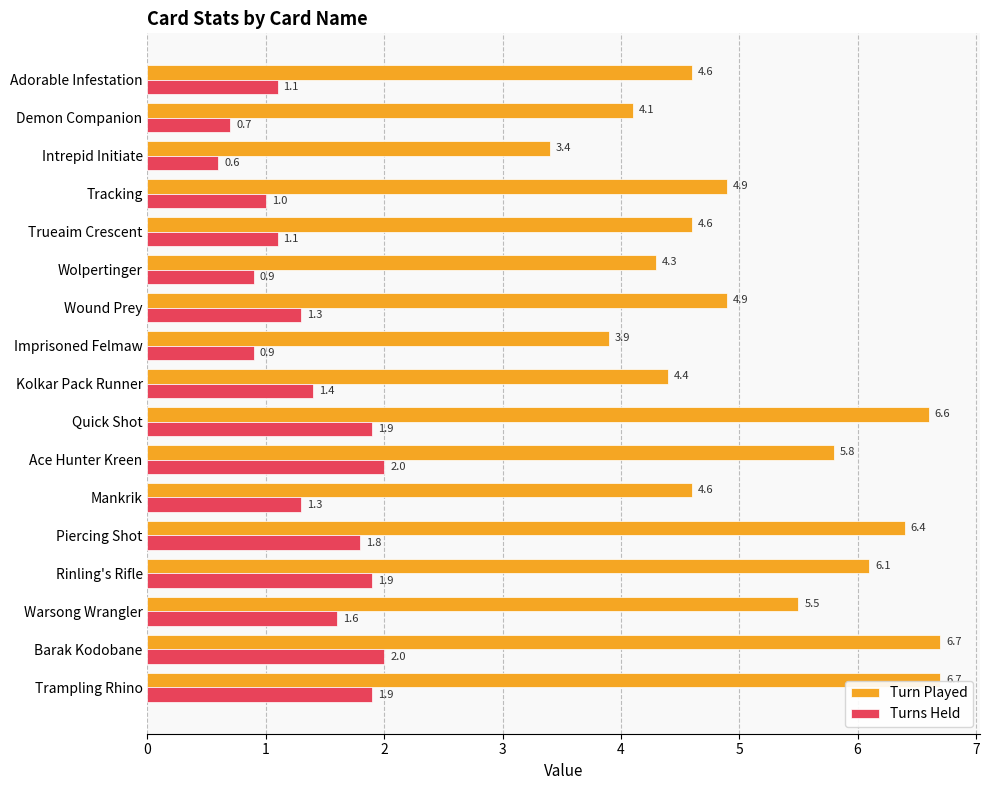

Rank the series by their average value, from lowest to highest.

Turns Held, Turn Played